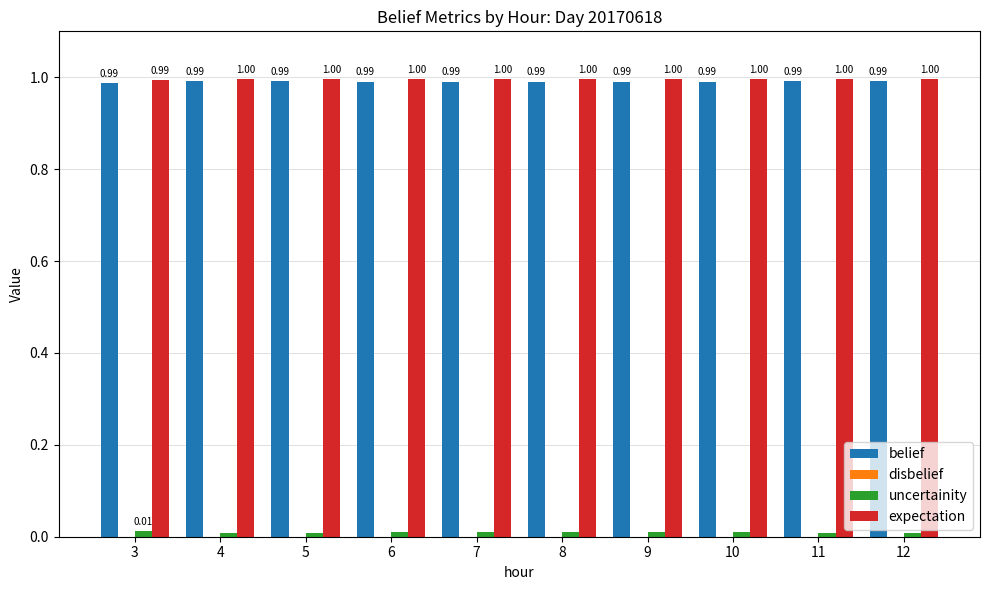

What is the average value of the belief series?

1.0